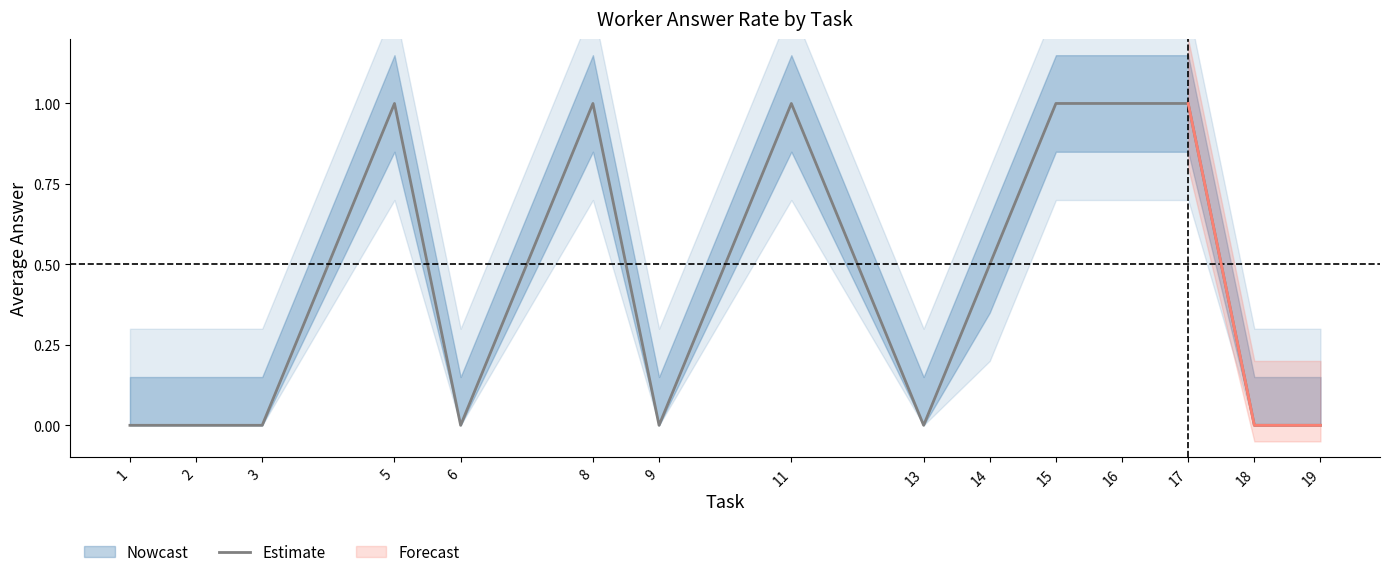

What is the change in value from 11 to 19?

-1.0